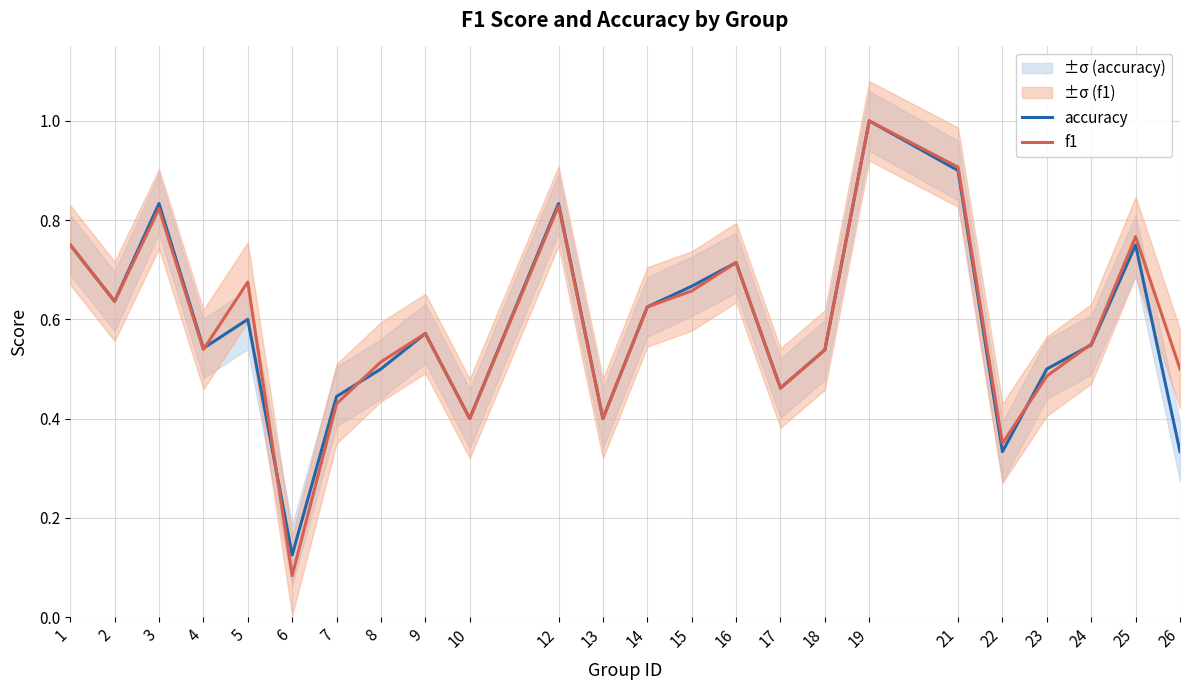

What is the sum of the accuracy values at 18 and 5?

1.1